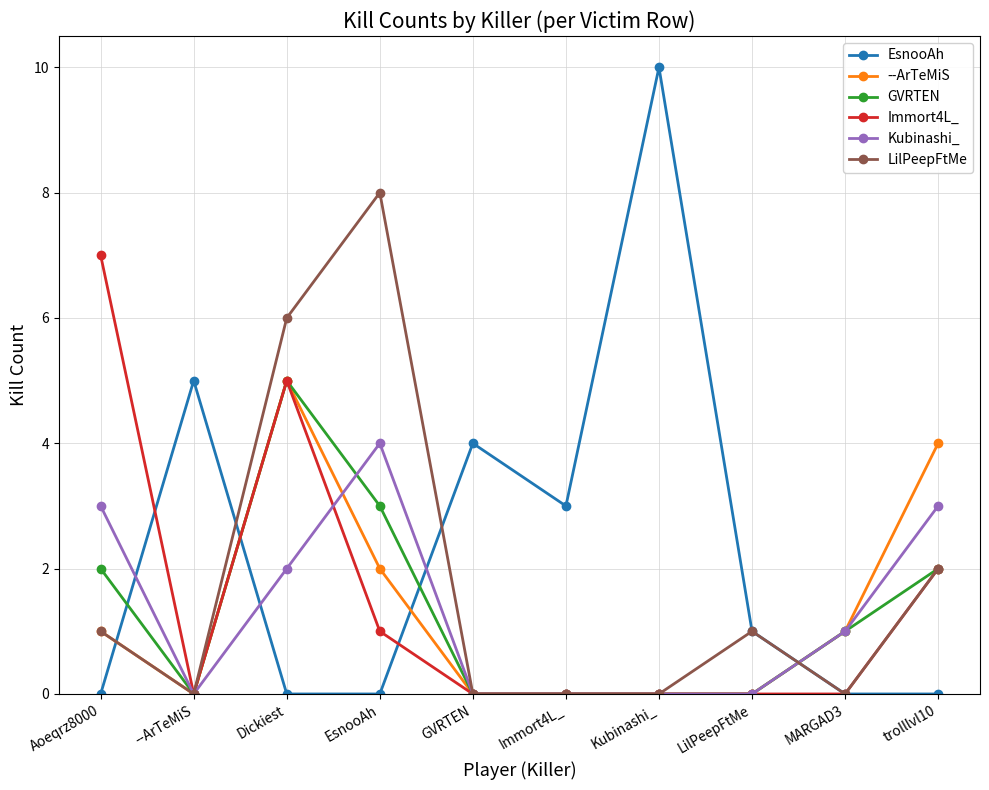

Where is the first local minimum for Immort4L_?

--ArTeMiS